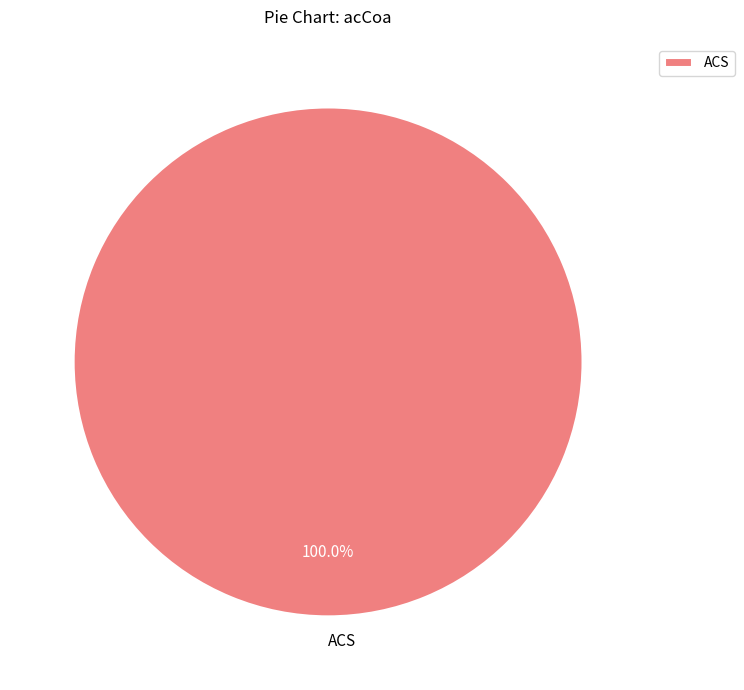

Rank the categories by value from highest to lowest.

ACS